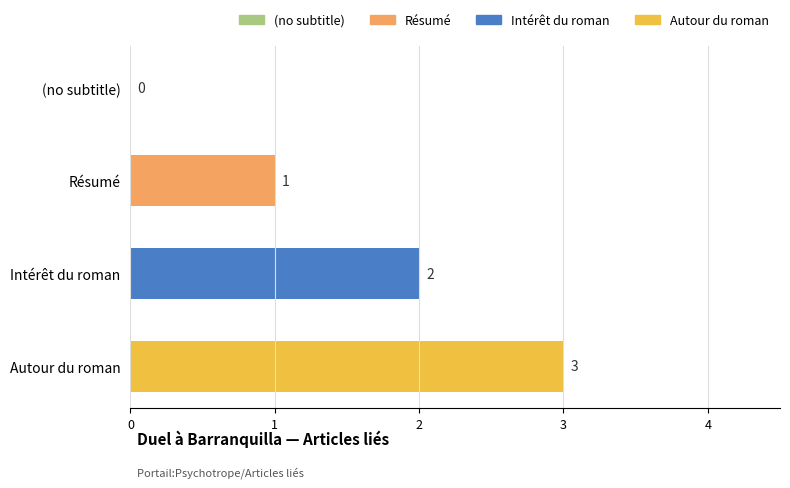

At which label is the value closest to 1?

Résumé